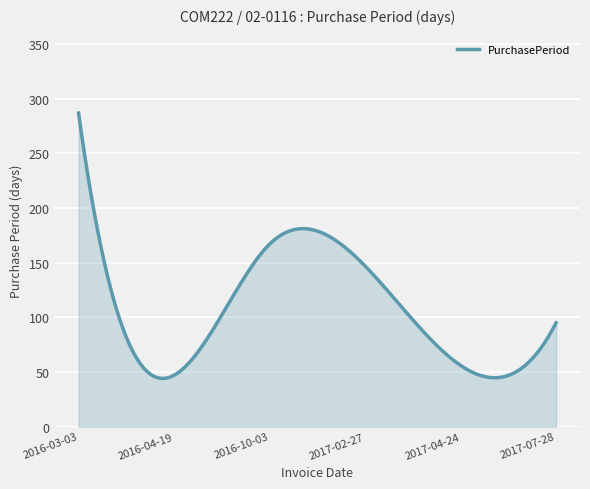

What is the minimum value shown in the chart?

44.1